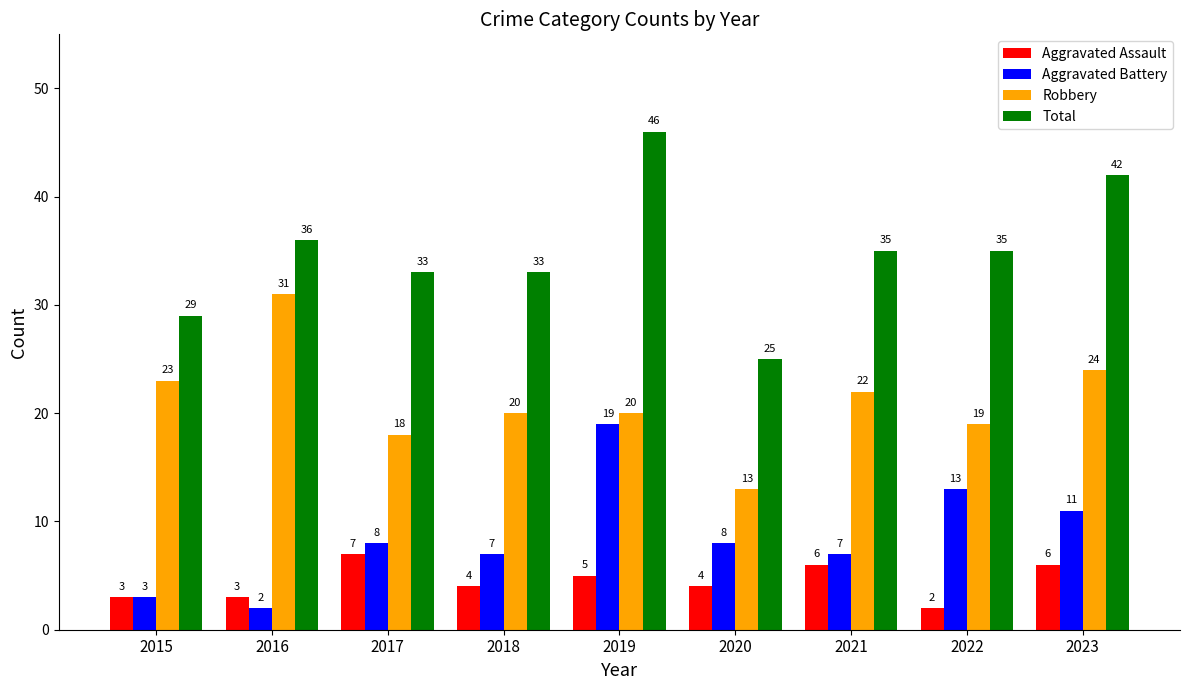

How many groups of bars are there?

9